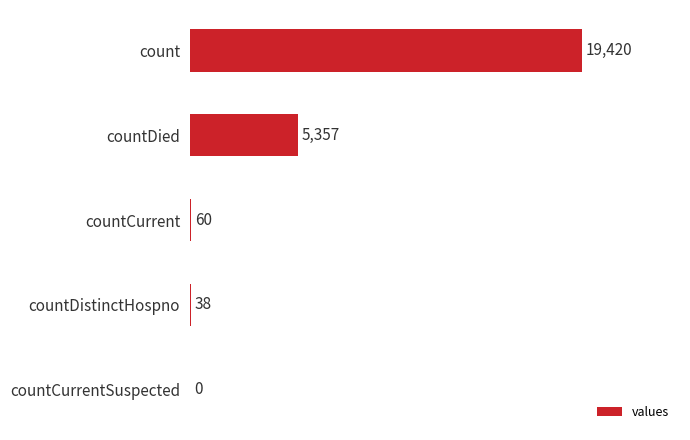

What is the maximum value shown in the chart?

19420